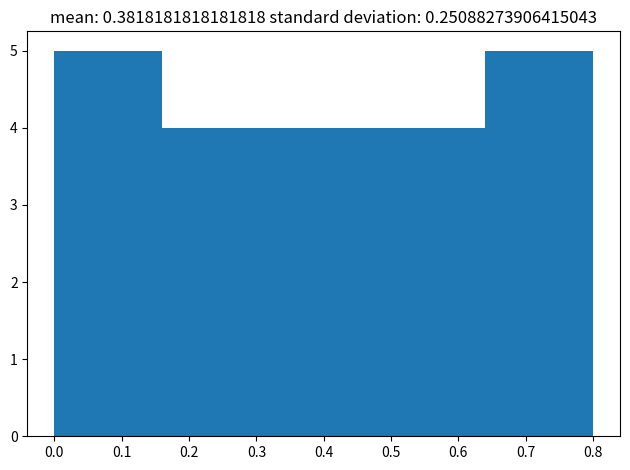

Reading left to right, transcribe this chart: for each bar, give the range it covers on the x-axis and its height. The values are not printed on the chart, so give them approximately, as read against the axis.

0.00 to 0.16: 5
0.16 to 0.32: 4
0.32 to 0.48: 4
0.48 to 0.64: 4
0.64 to 0.80: 5